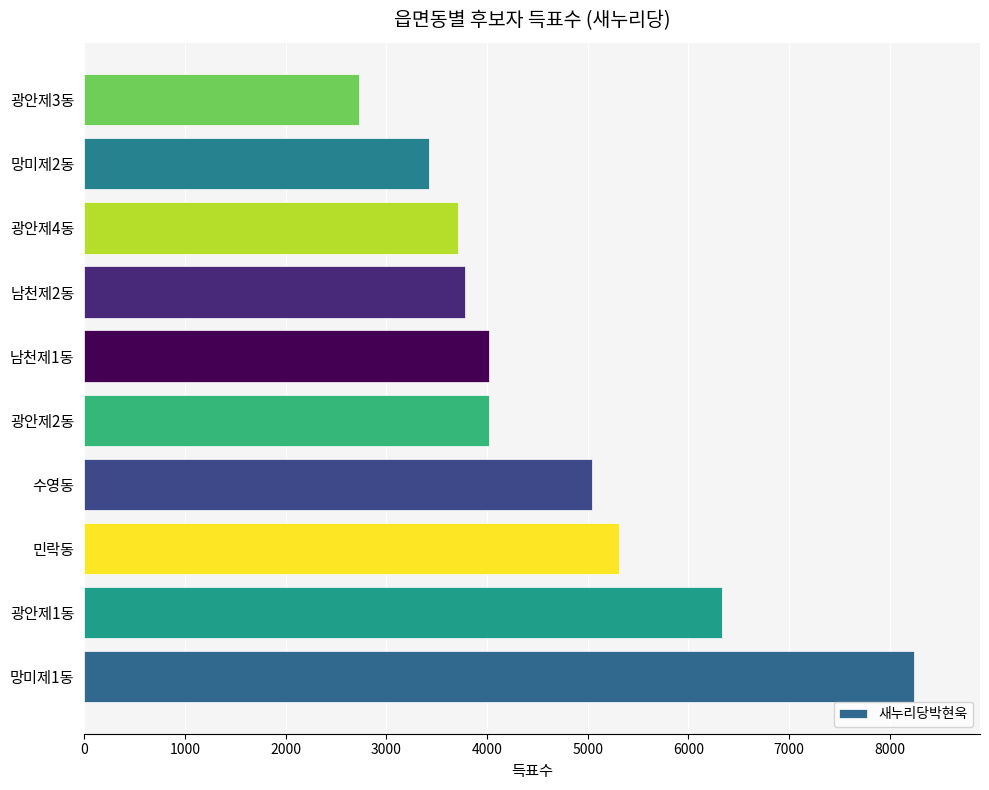

Is it true that the value at 광안제4동 is 3711?

True